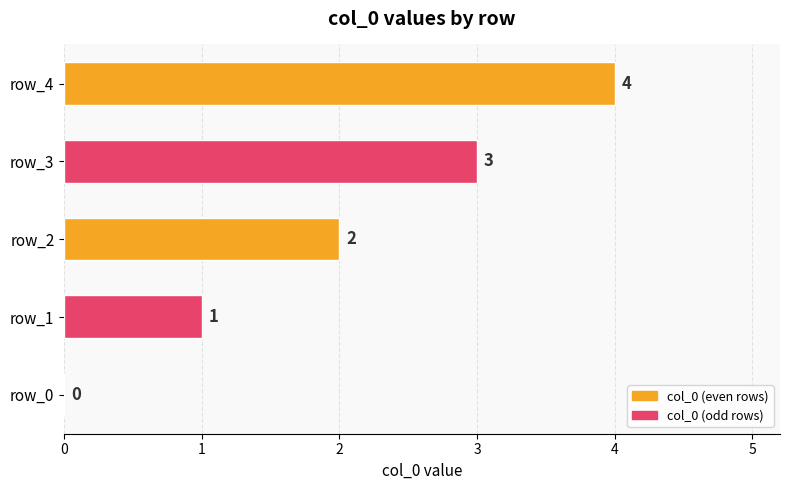

Which label corresponds to the largest value in the chart?

row_4